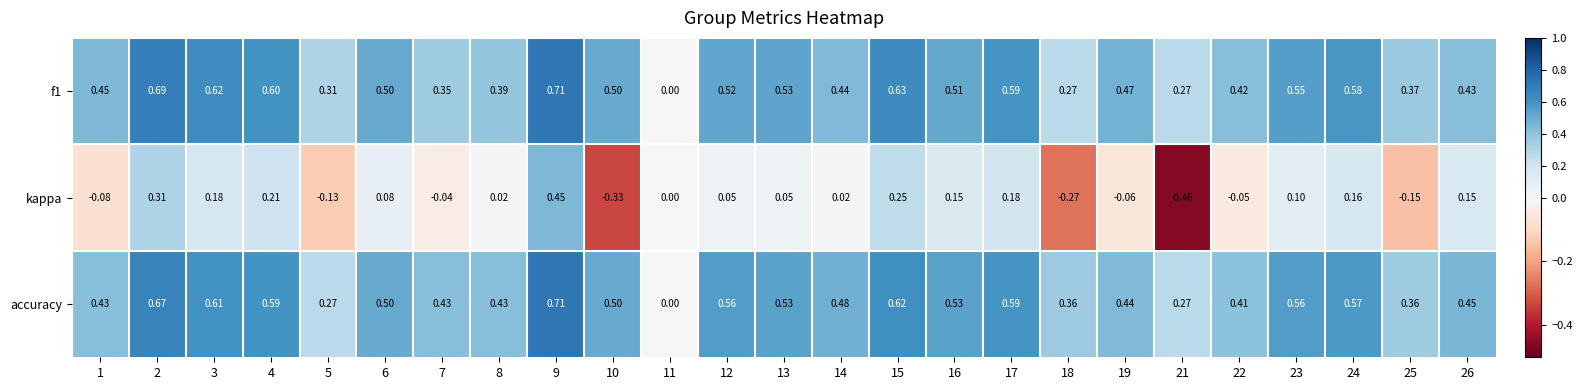

Is the value of accuracy at 5 greater than the value of kappa at 14?

Yes